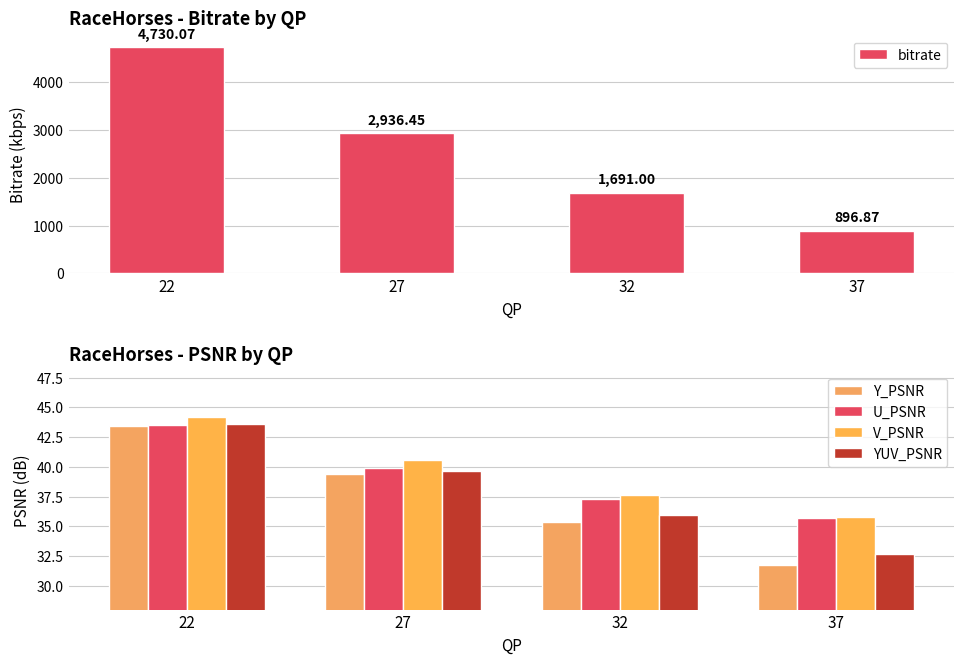

Which series has the widest spread of values?

bitrate